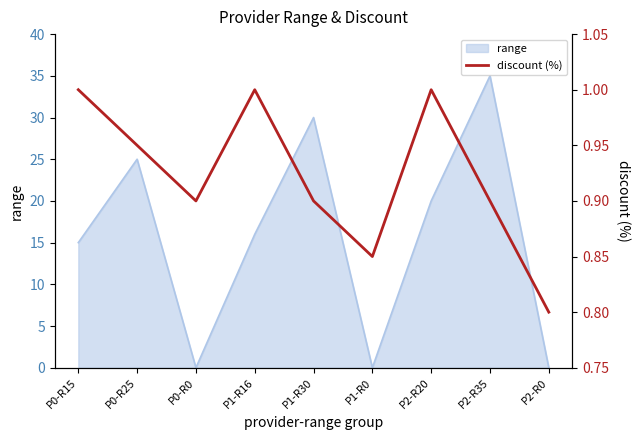

Is it true that range equals 29 at P2-R20?

False